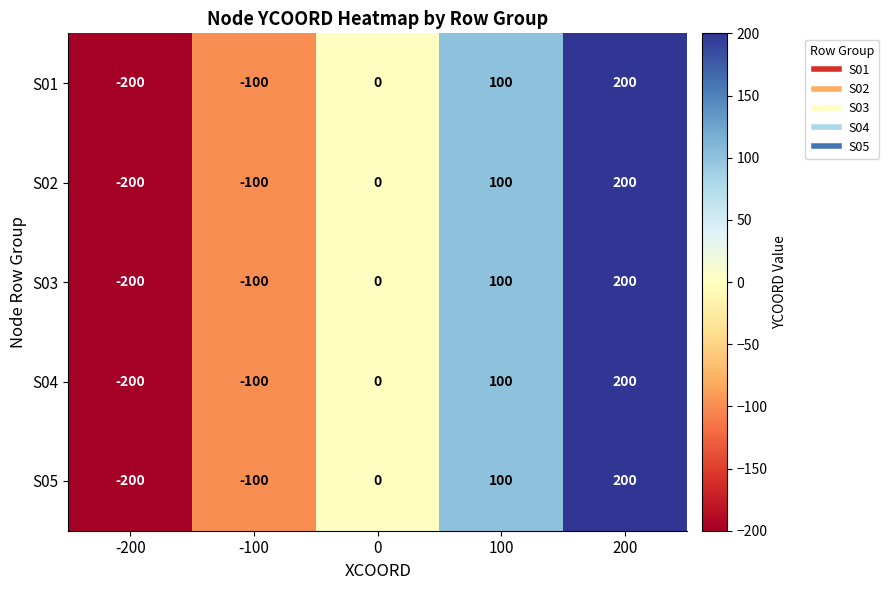

What is the approximate value of S01 at -100?

-100